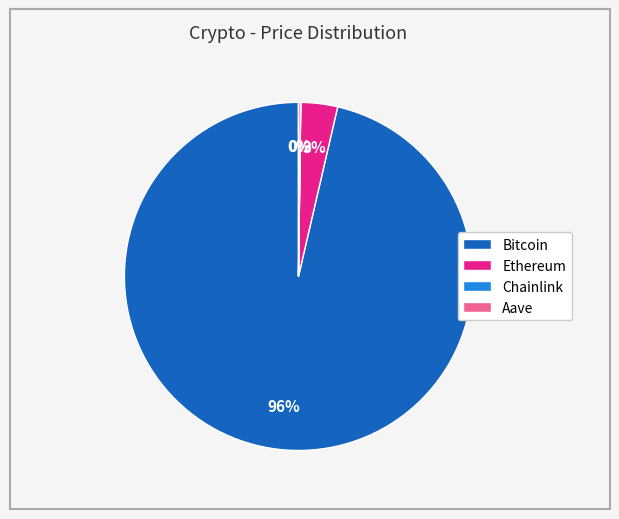

The Bitcoin slice represents 96% of the pie. True or false?

True